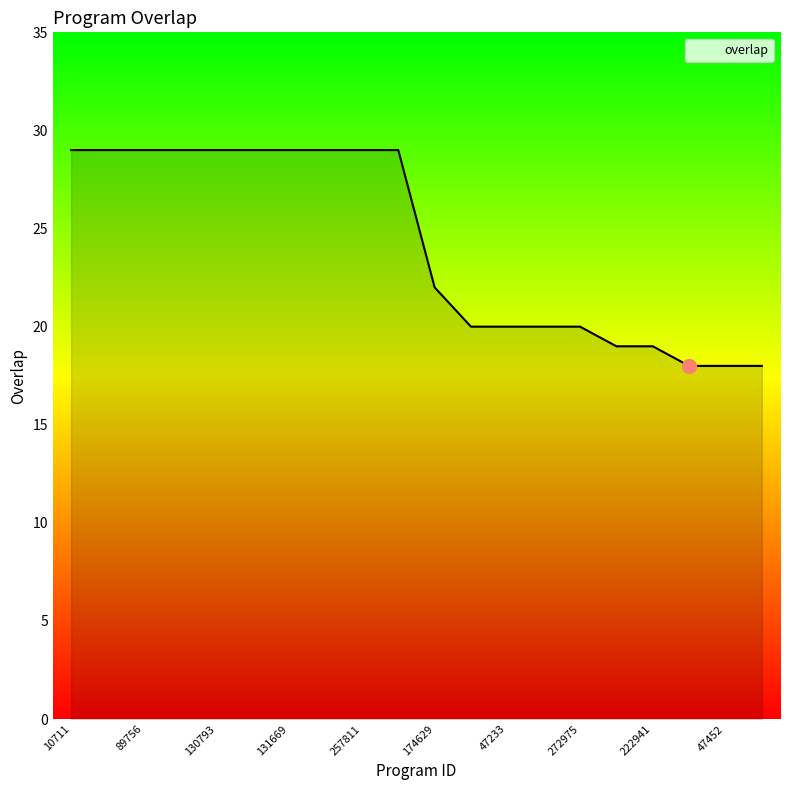

What is the difference between the maximum and minimum values?

11